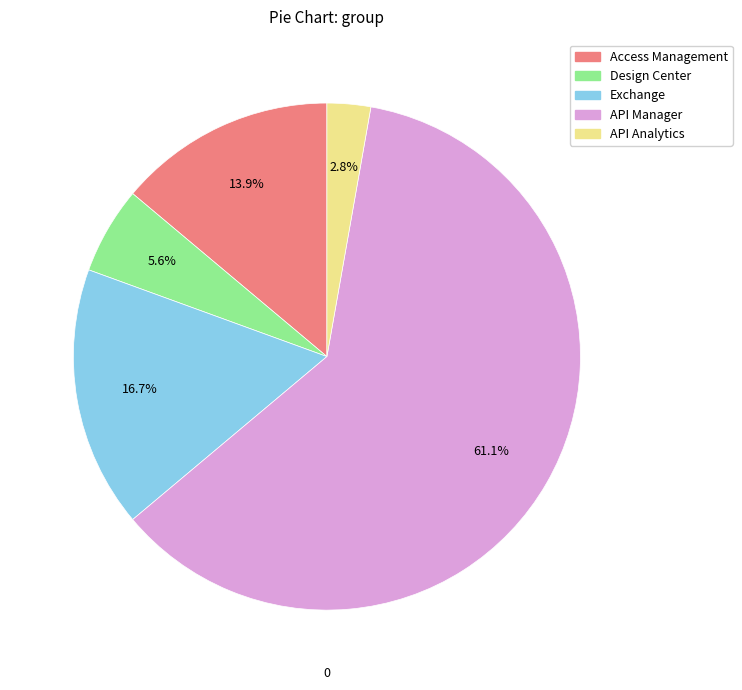

Which category has the smallest portion of the pie?

API Analytics